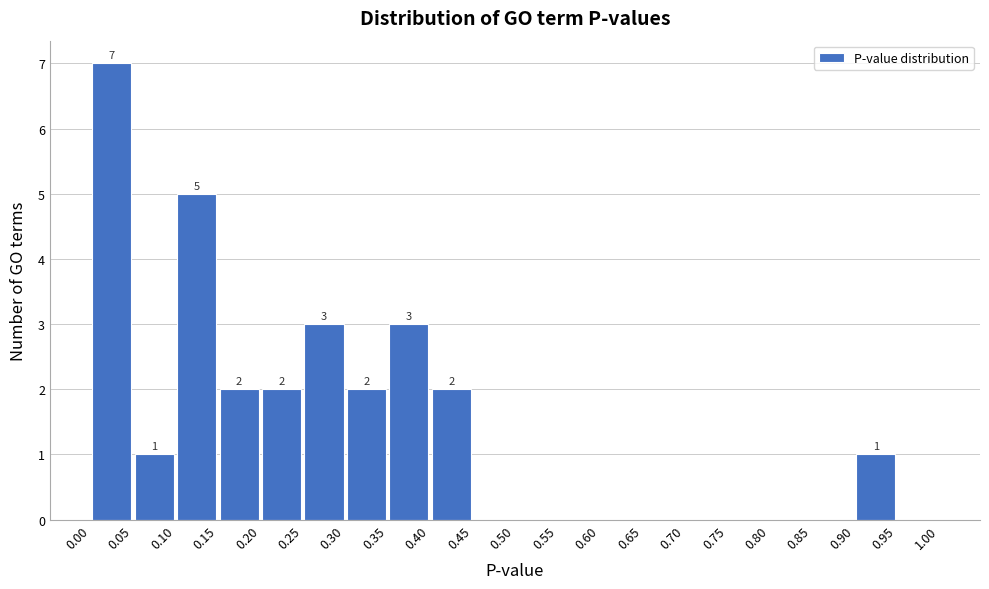

Which range on the x-axis has the tallest bar?

0.00 to 0.05